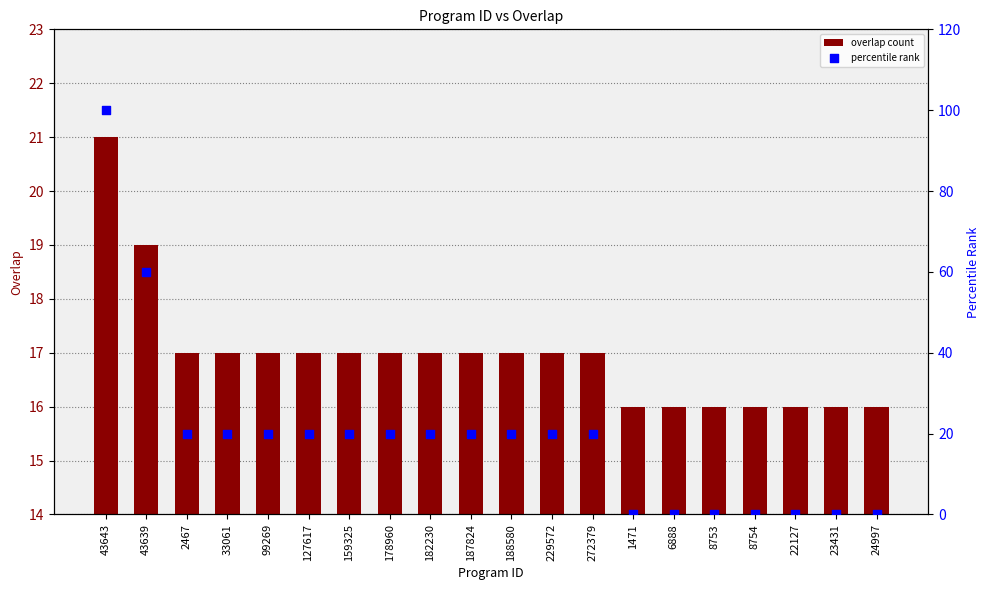

Which series has the widest spread of Y values?

percentile rank